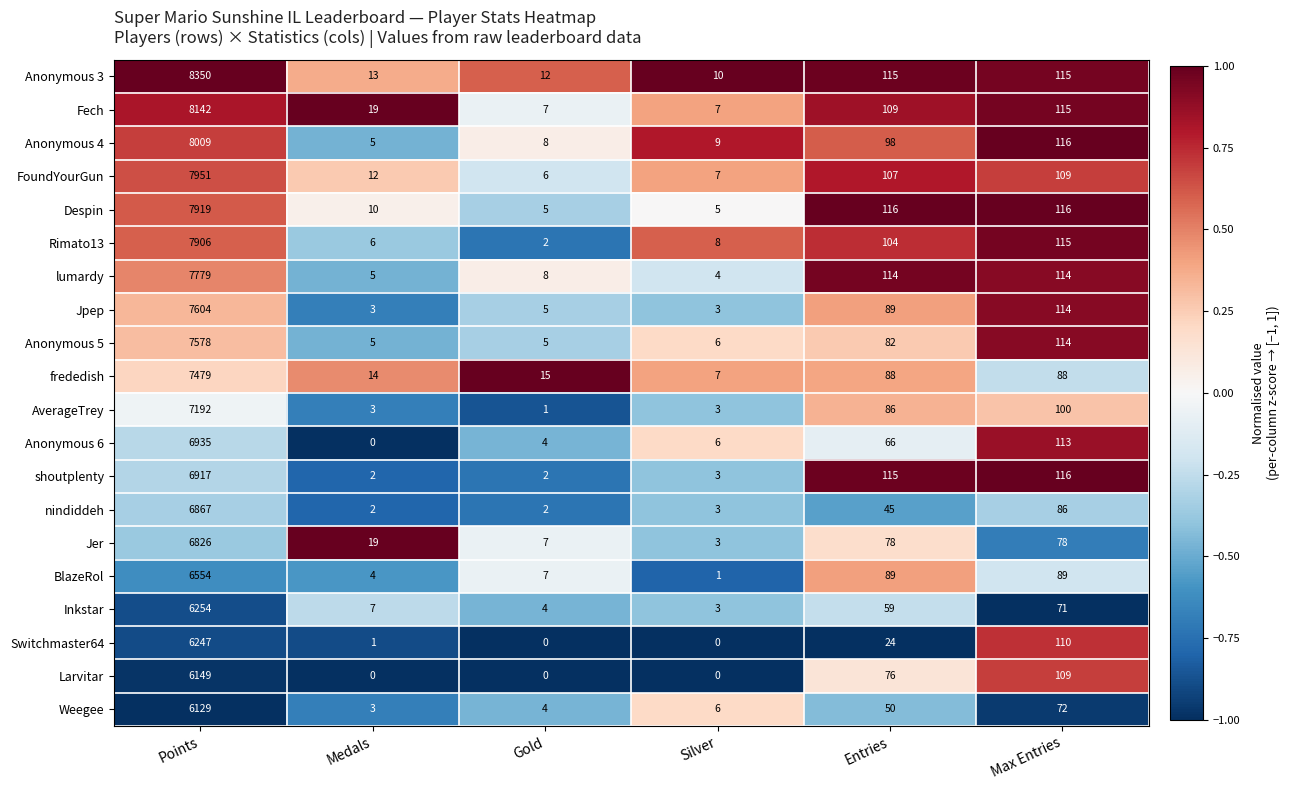

At which label does Inkstar first exceed 59?

Points